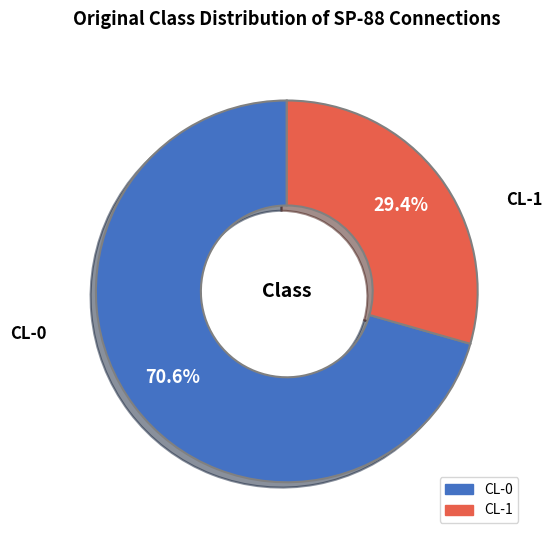

Rank the categories by value from highest to lowest.

CL-0, CL-1